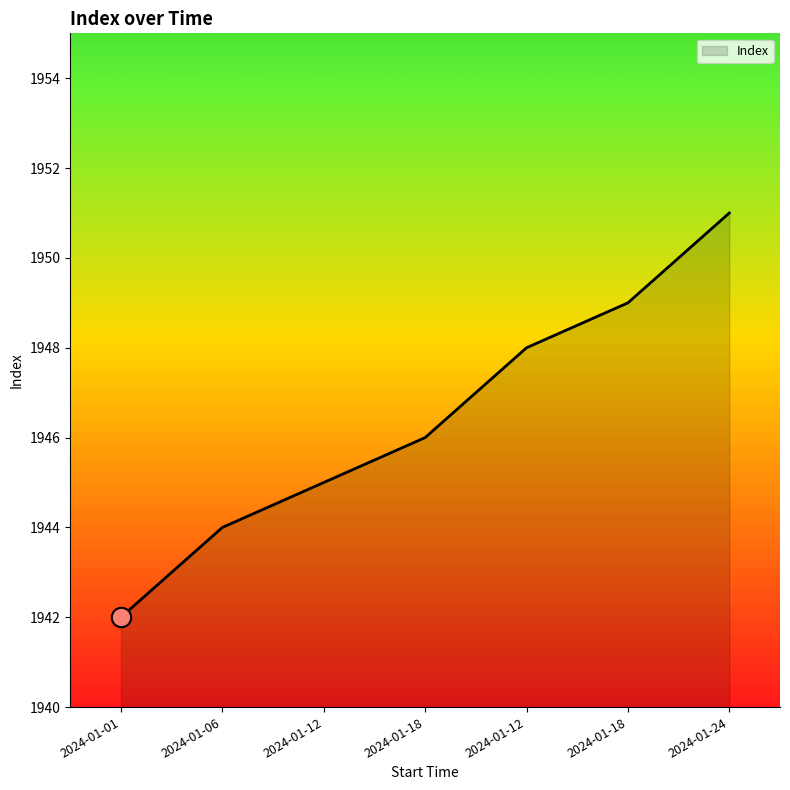

How many lines are shown in the chart?

1